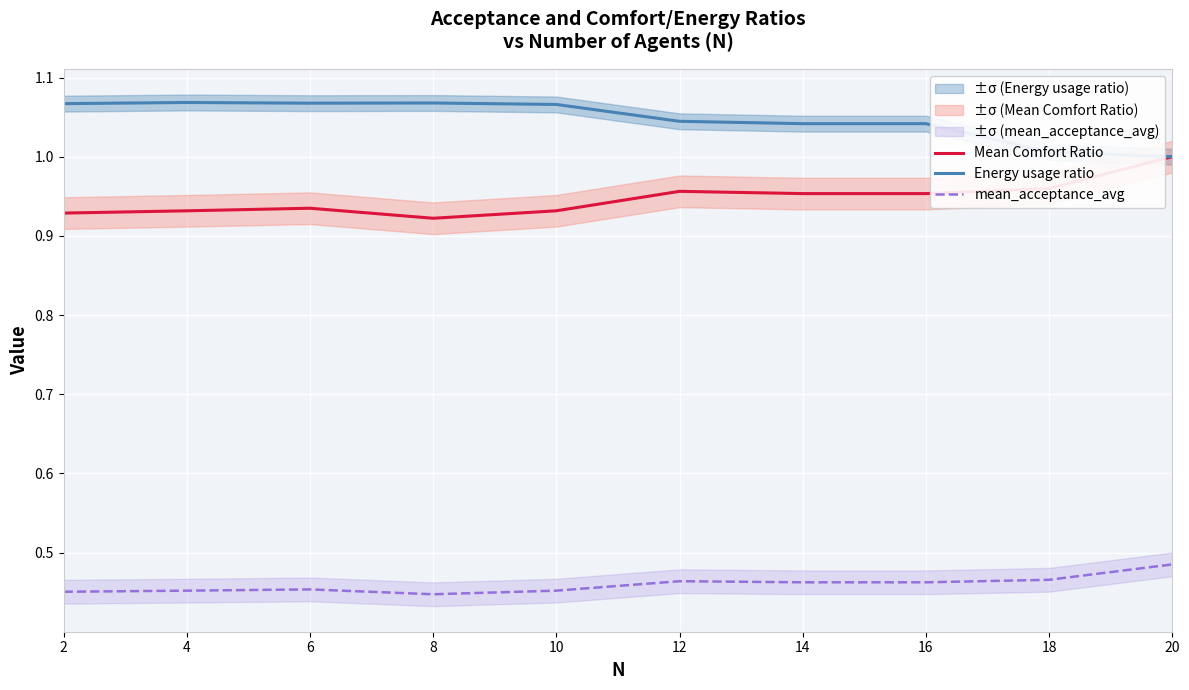

How many interior local valleys does the Energy usage ratio series have?

1